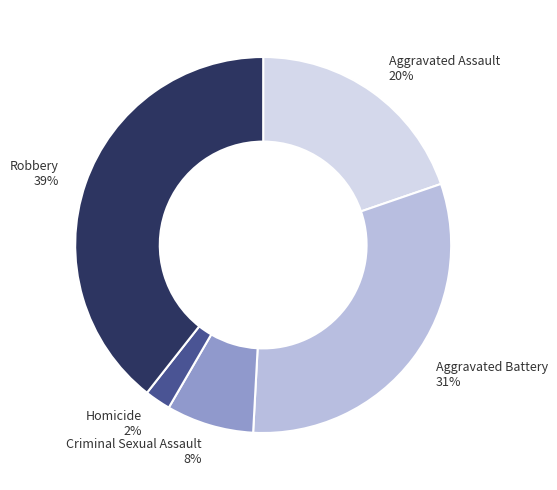

Is it true that Criminal Sexual Assault is 1% of the pie?

False